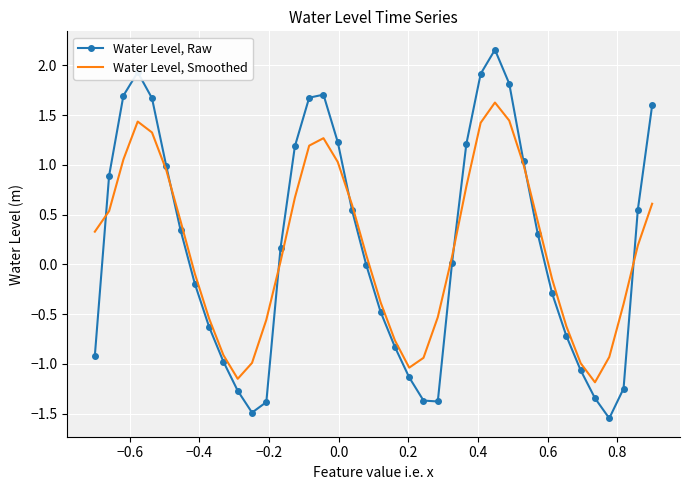

Which series ends up on top after the final intersection of Water Level, Smoothed and Water Level, Raw?

Water Level, Raw